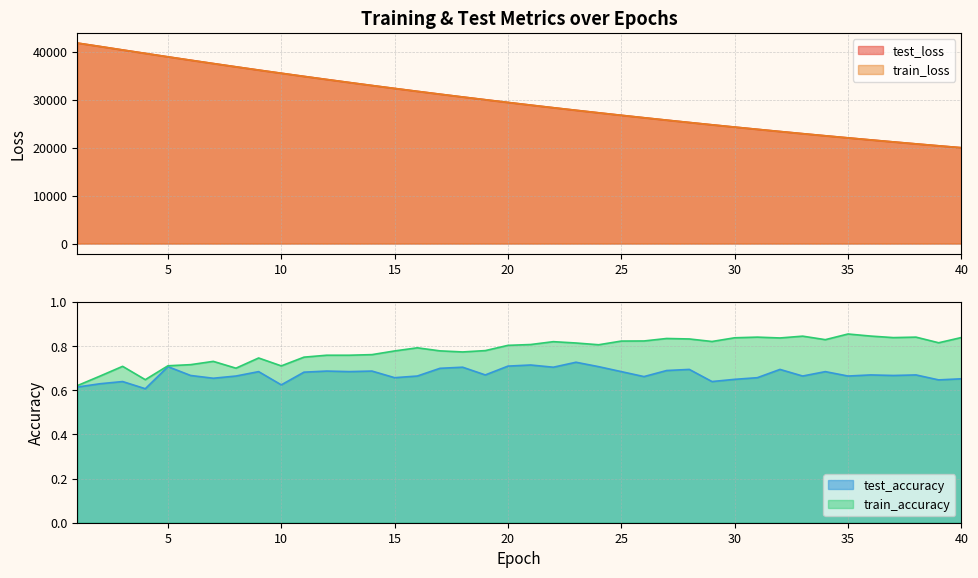

What is the value of the test_loss point at the 19th from the left?

29962.3